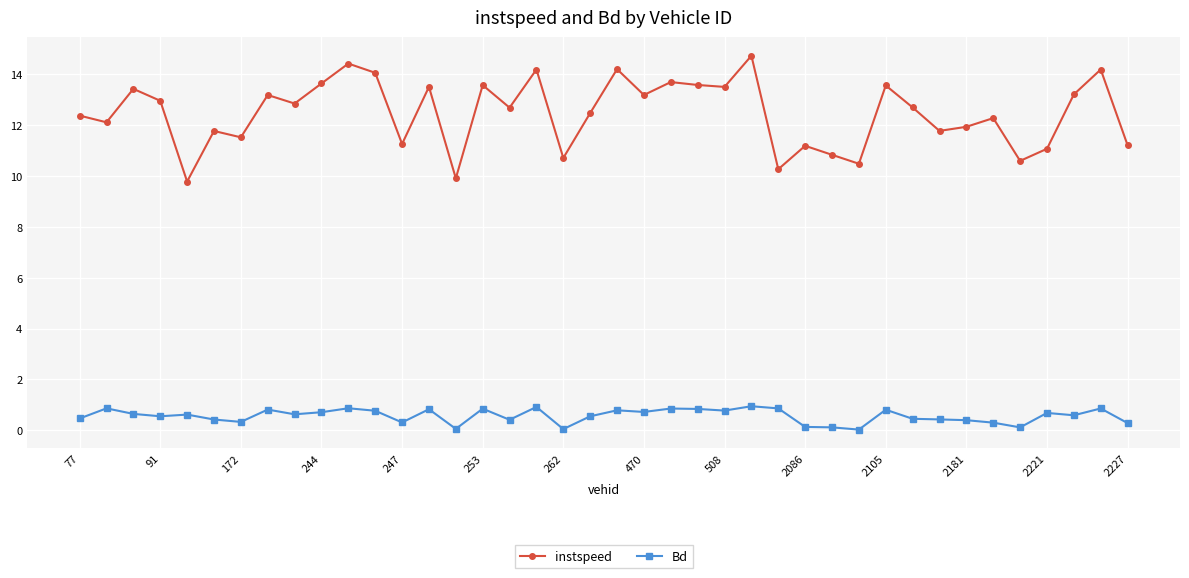

Which series has the largest range (max minus min)?

instspeed